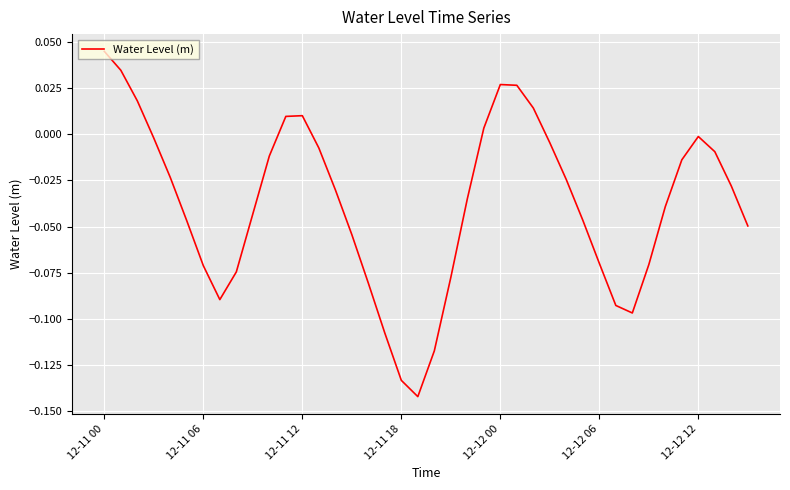

True or false: the data shows -0.0 at 12-12 06.

False